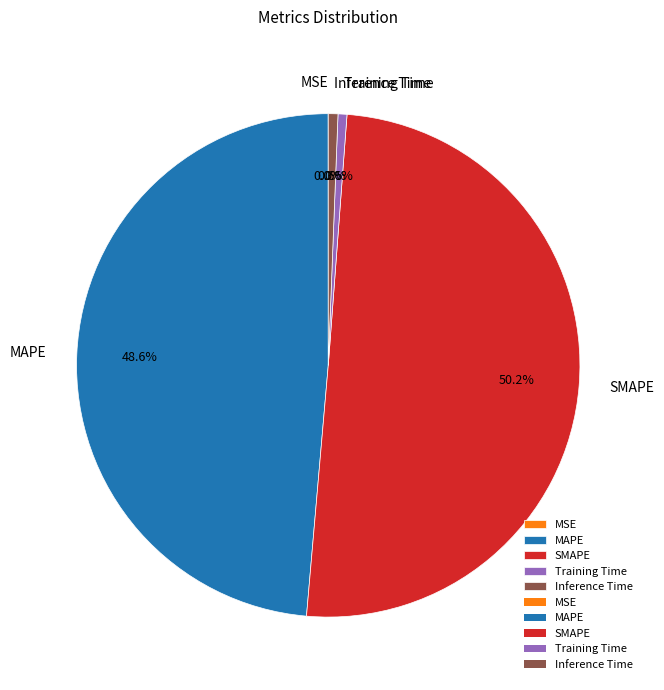

The MAPE slice represents 39% of the pie. True or false?

False